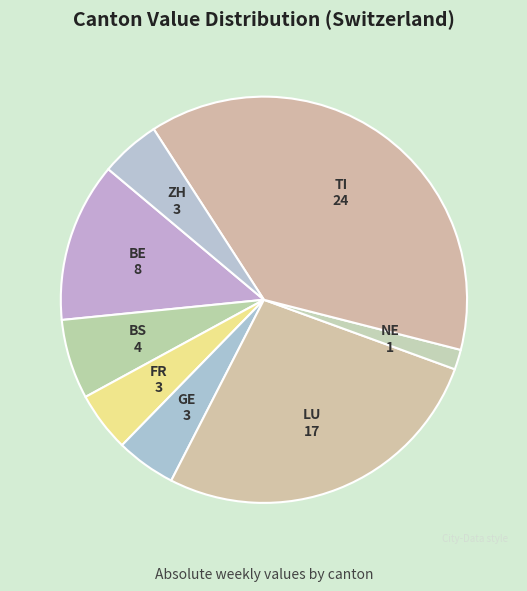

How many segments does this pie chart have?

8